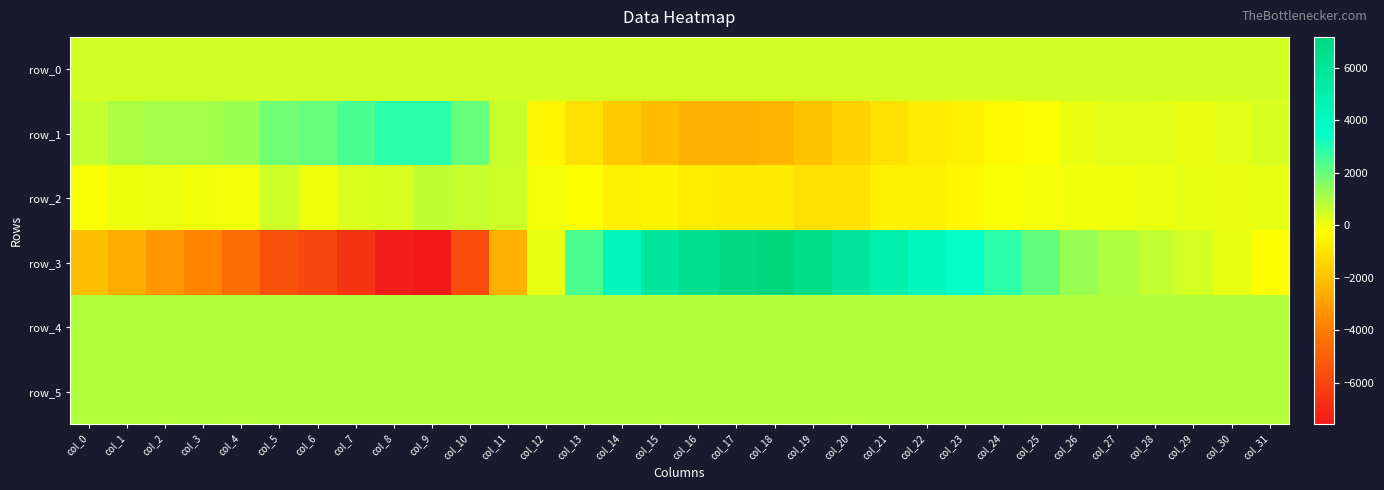

At how many categories does at least one series exceed 1909?

18